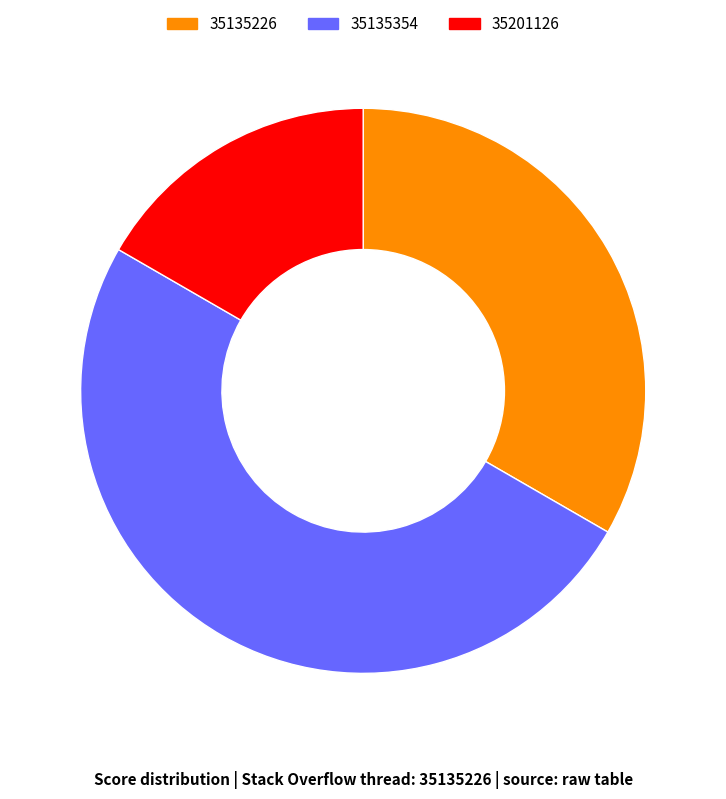

Which has a higher value, 35135226 or 35201126?

35135226